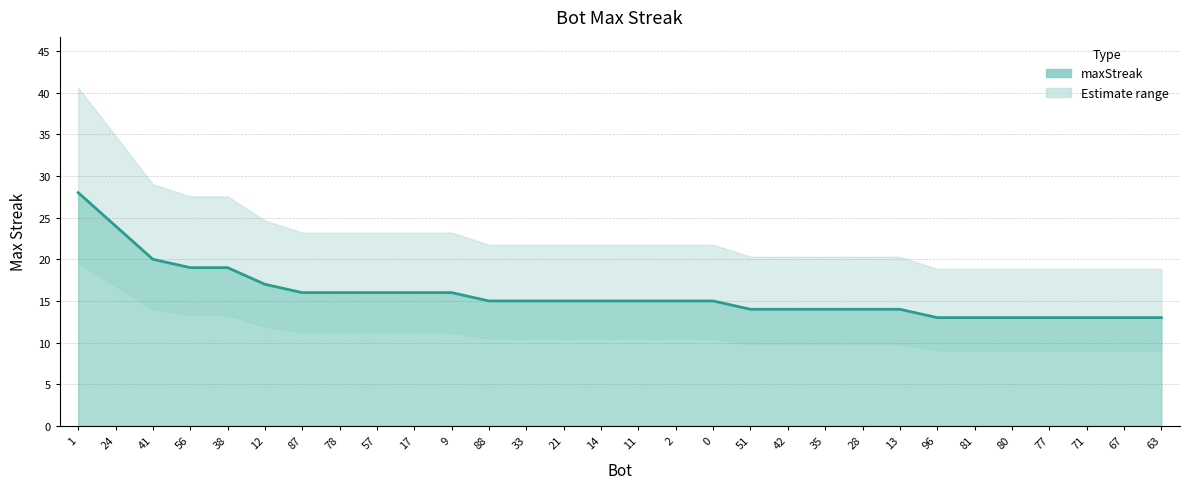

Reading left to right, extract all data points from this chart.

1=28	24=24	41=20	56=19	38=19	12=17	87=16	78=16	57=16	17=16	9=16	88=15	33=15	21=15	14=15	11=15	2=15	0=15	51=14	42=14	35=14	28=14	13=14	96=13	81=13	80=13	77=13	71=13	67=13	63=13